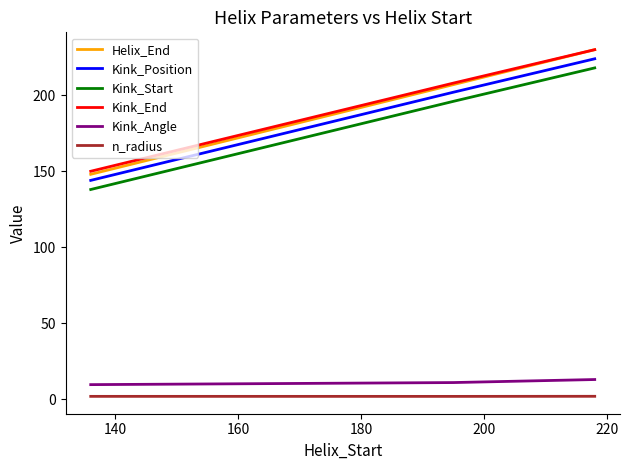

Count the Kink_Position values in the range 144 to 224.

3